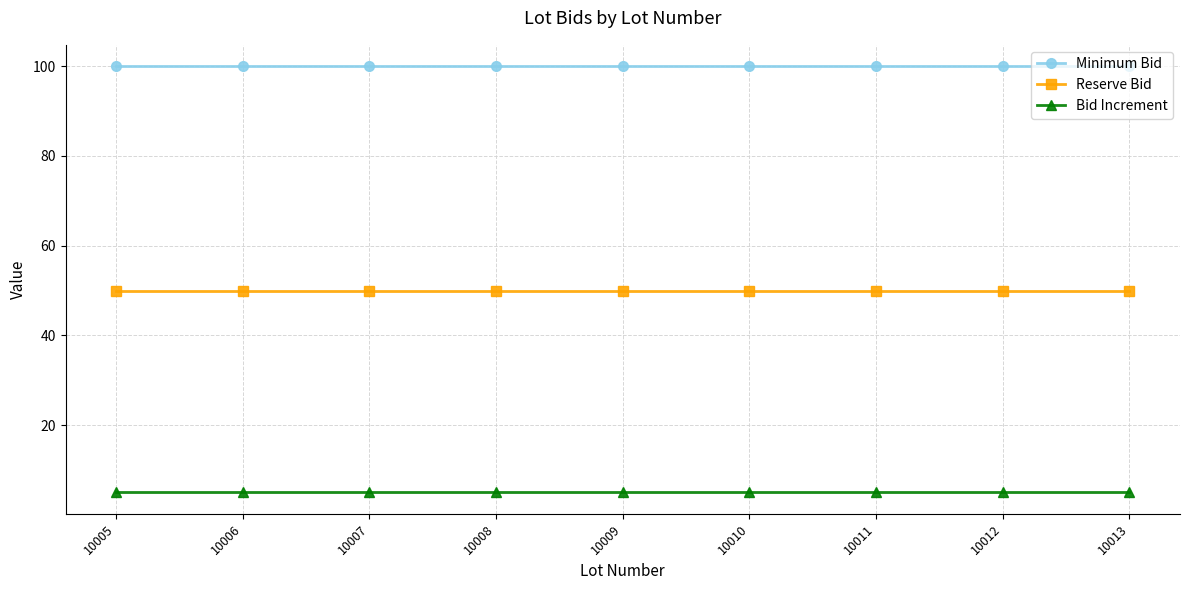

List the series in order of their overall mean, highest first.

Minimum Bid, Reserve Bid, Bid Increment